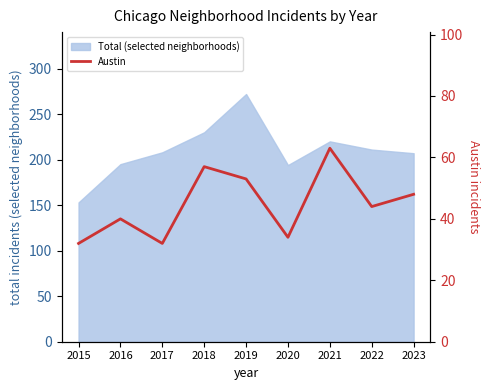

The chart shows a value of 89 at 2021. True or false?

False